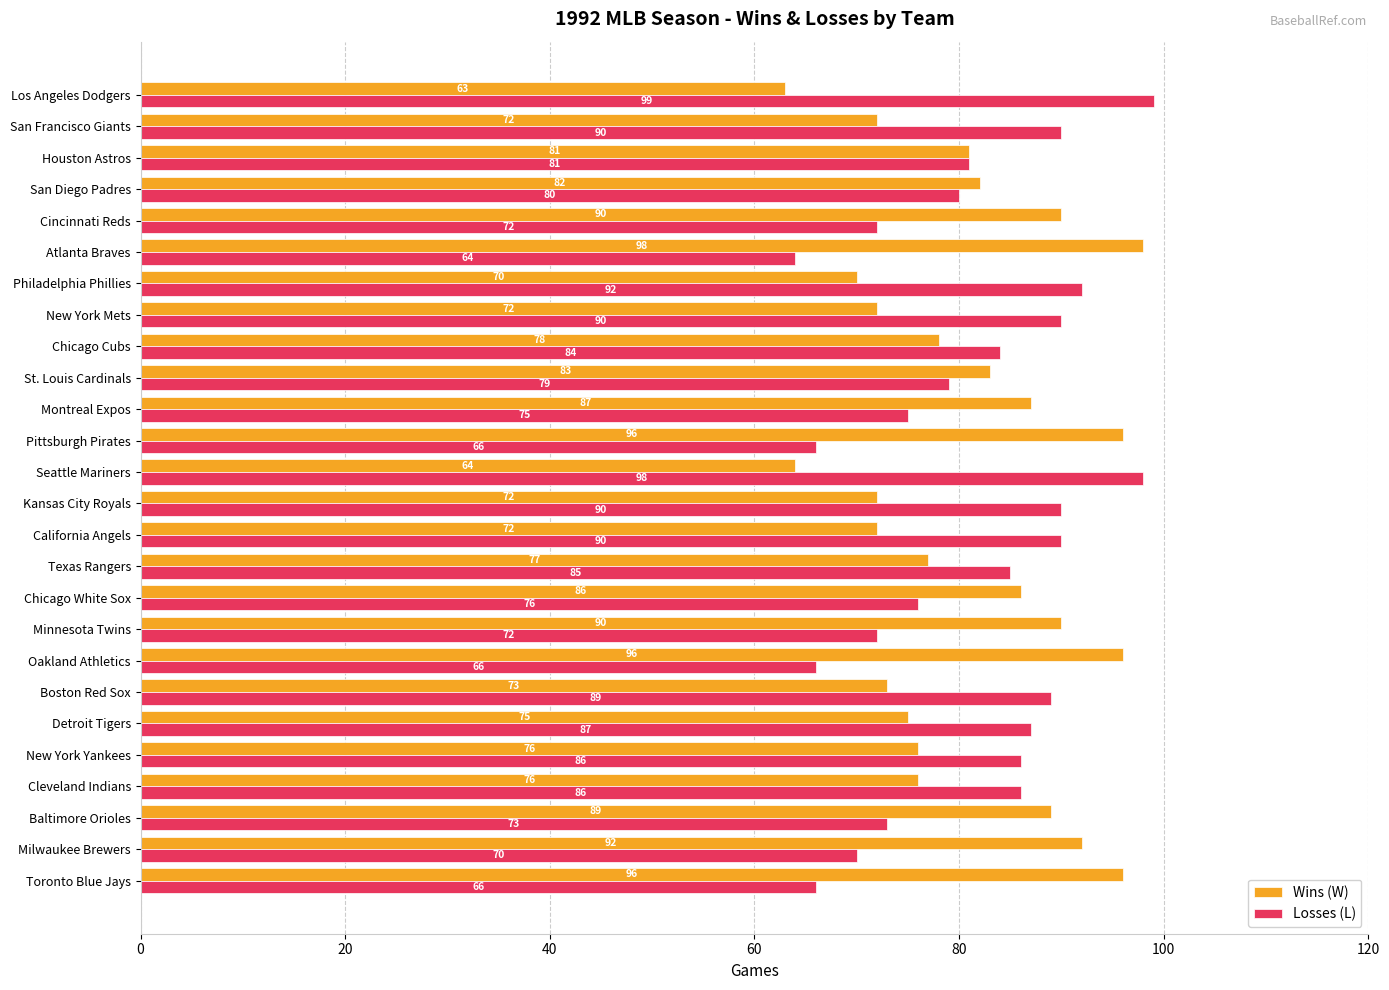

The value of Losses (L) at Detroit Tigers is 87. True or false?

True